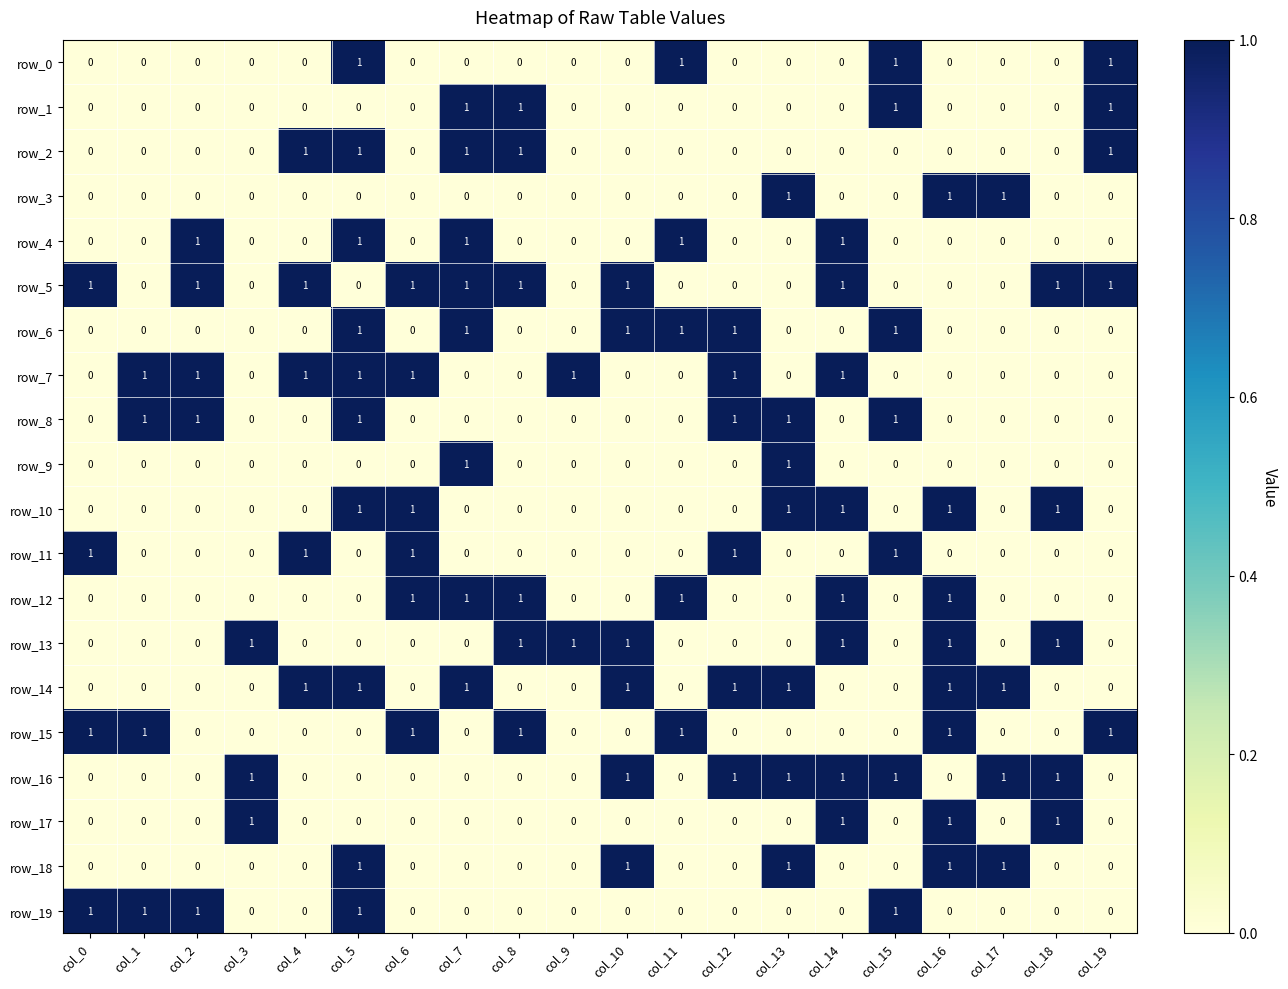

True or false: row_2 has a value of 0 at col_18.

True